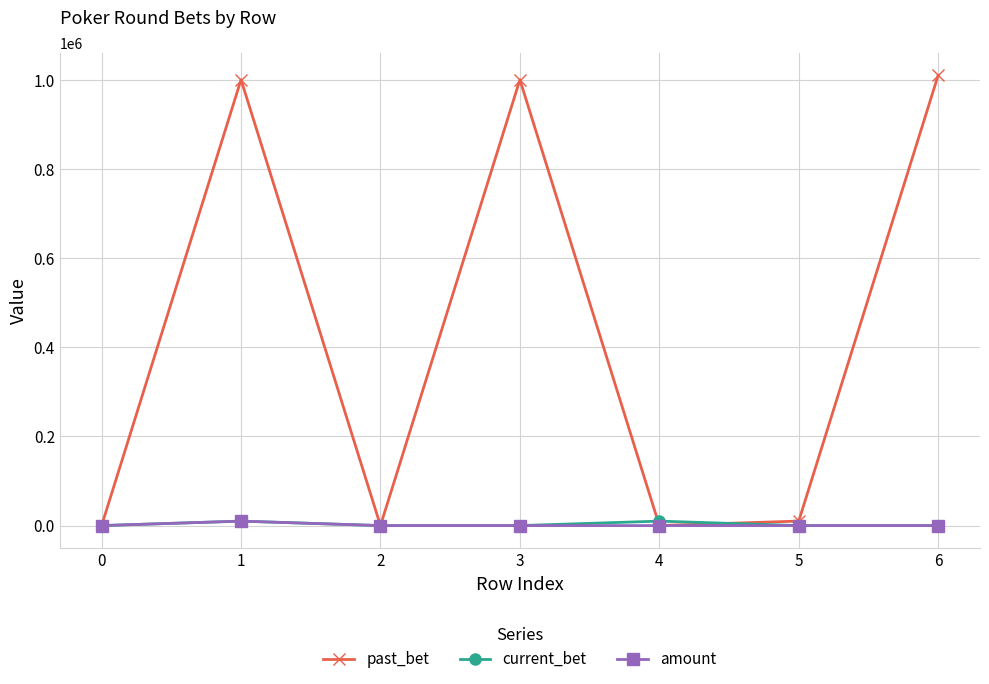

At how many categories does at least one series exceed 367196?

3